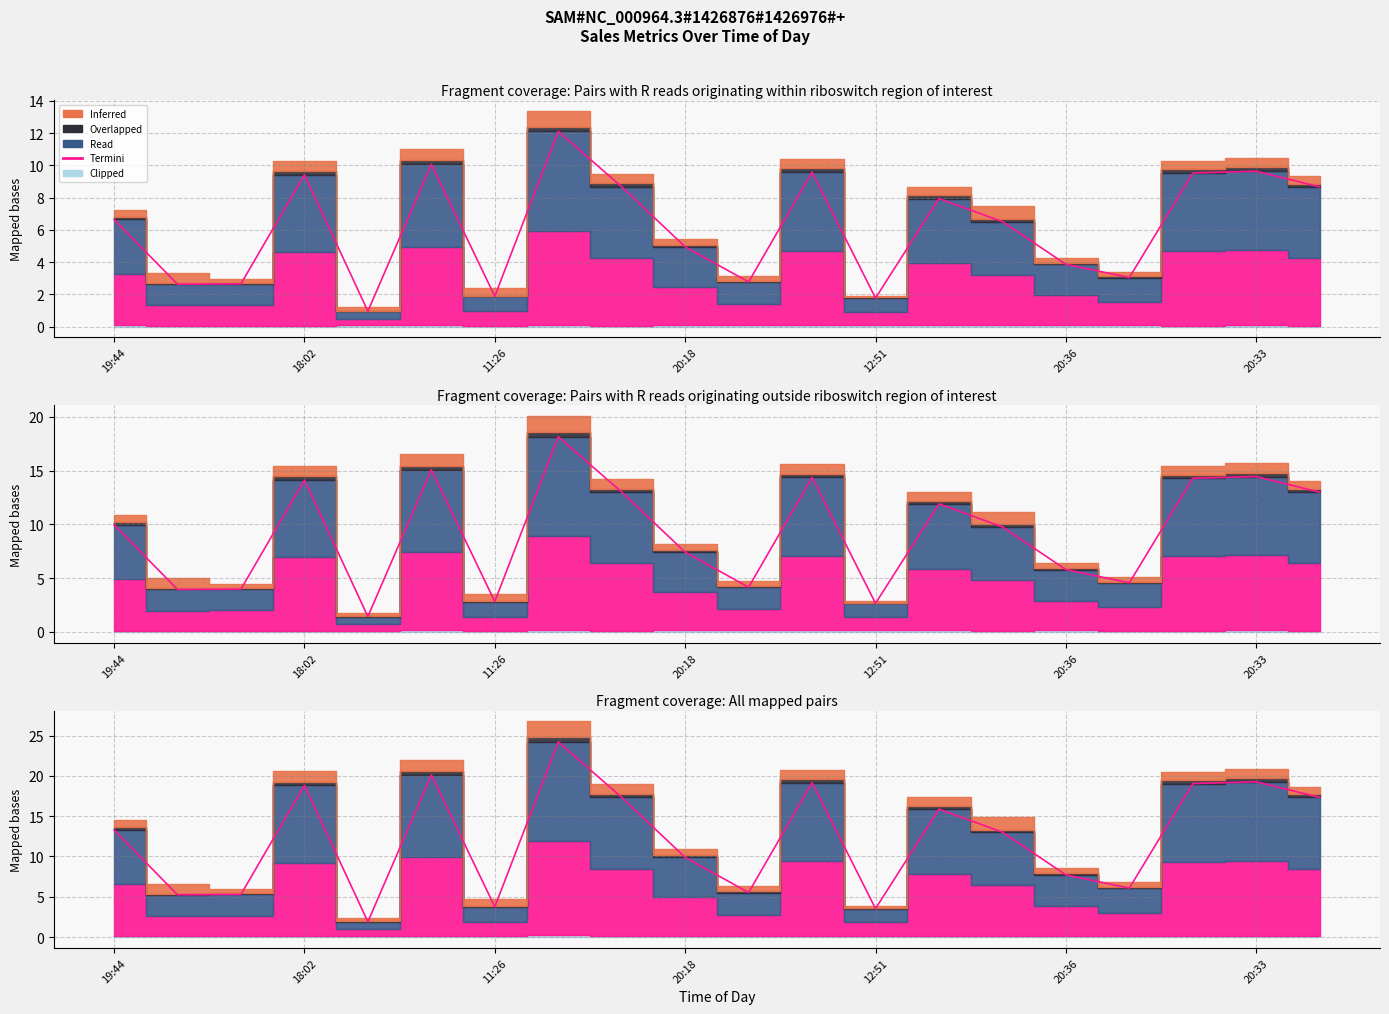

How many values are below 6?

9